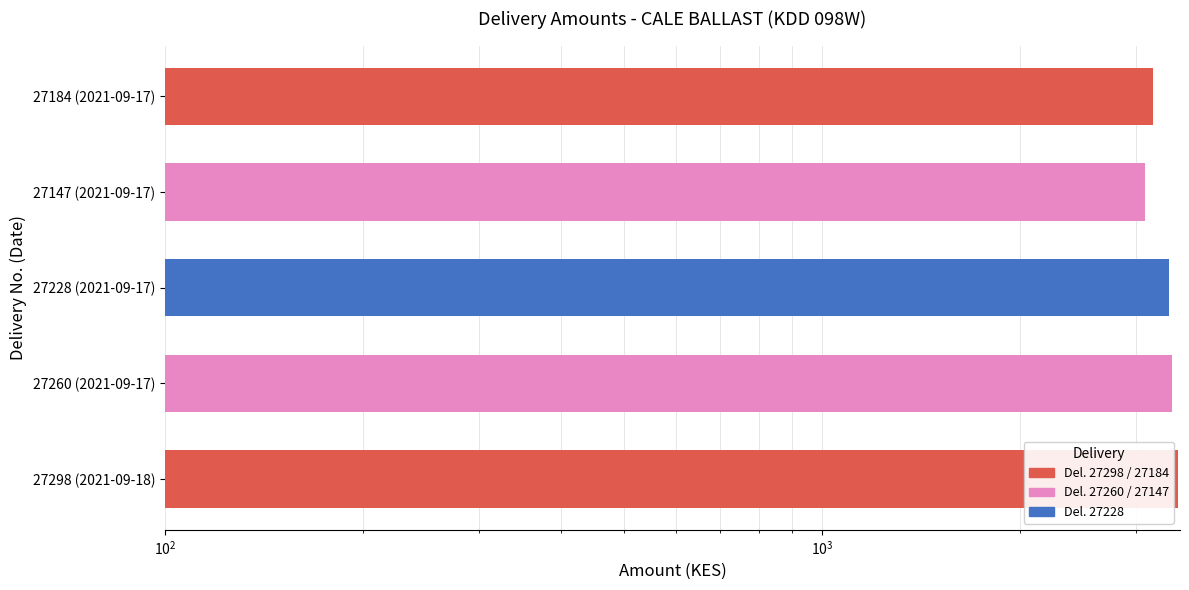

Which label corresponds to the largest value in the chart?

27298 (2021-09-18)